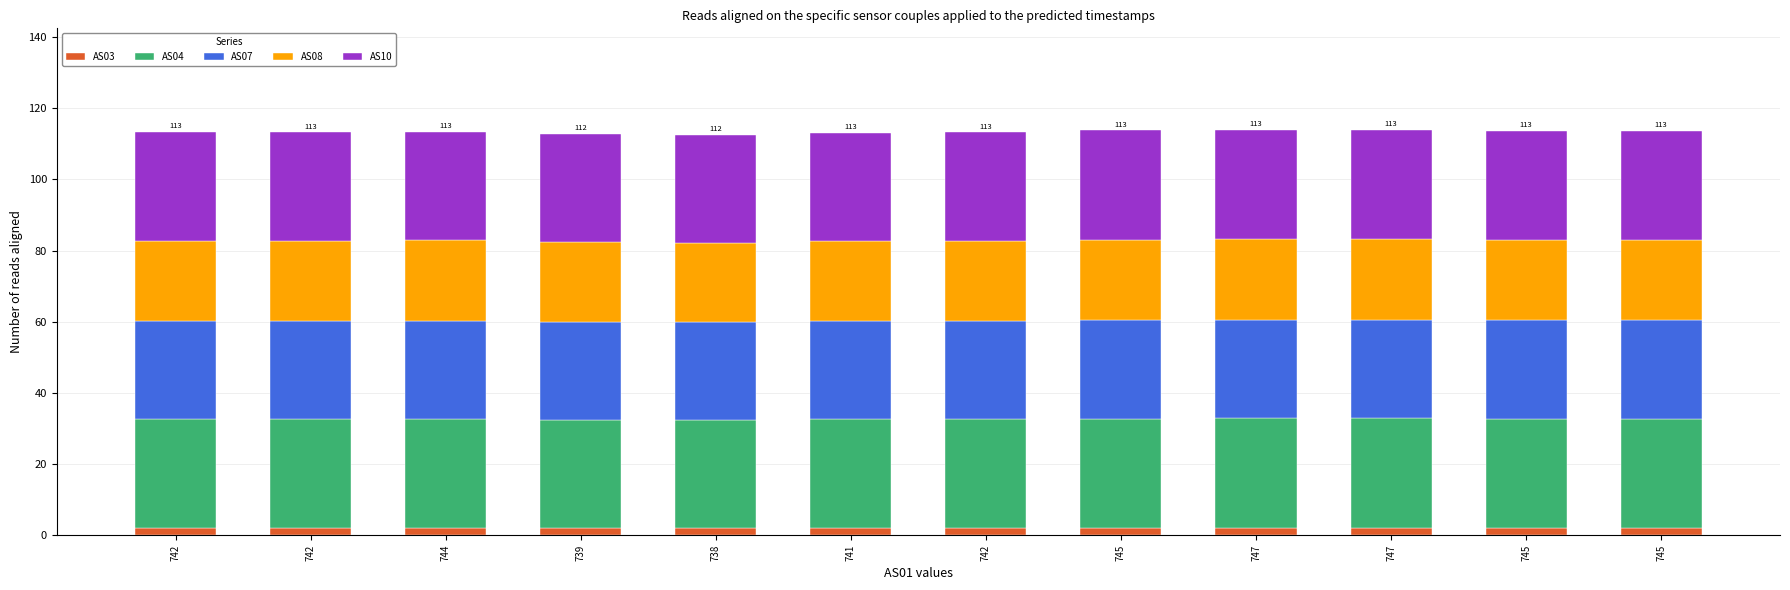

What is the minimum value for AS03?

2.1